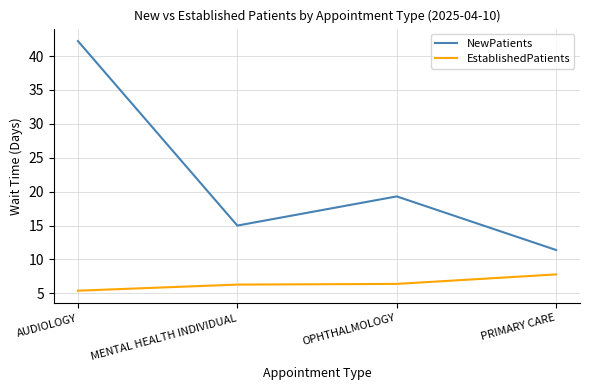

What is the total value across all series at AUDIOLOGY?

47.6